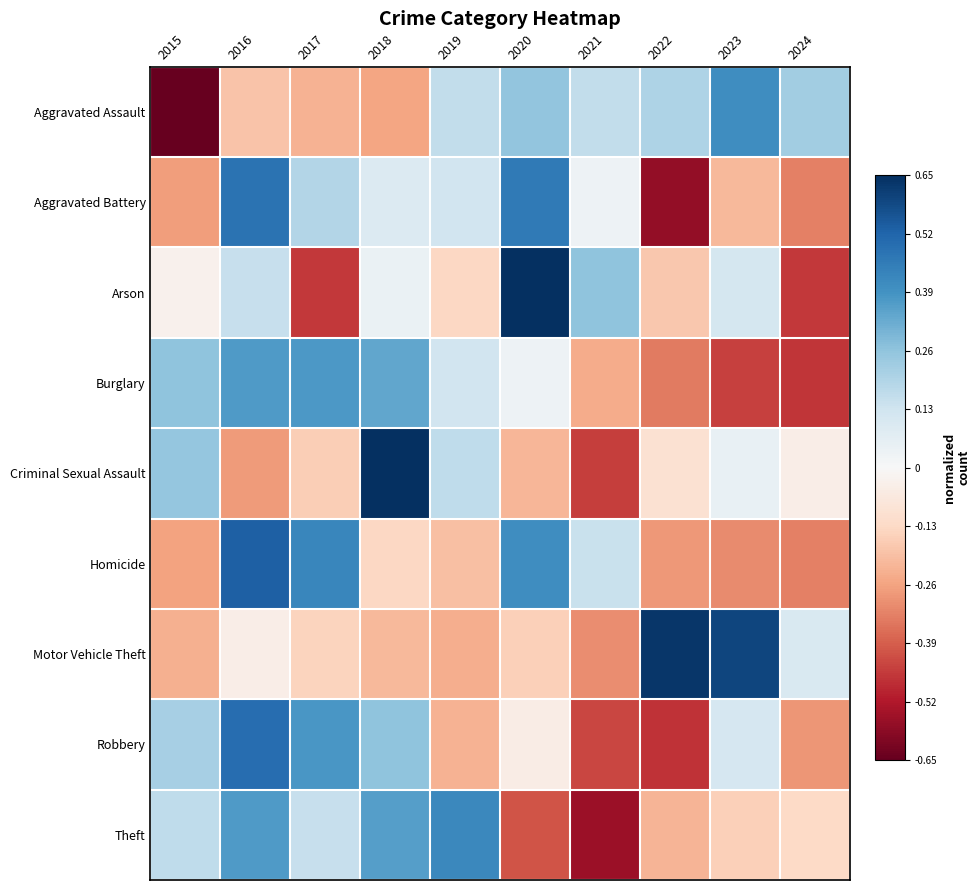

Reading right to left, transcribe all the data shown in this chart.

Aggravated Assault: 2024=0.2	2023=0.4	2022=0.2	2021=0.2	2020=0.3	2019=0.2	2018=-0.3	2017=-0.2	2016=-0.2	2015=-0.7
Aggravated Battery: 2024=-0.3	2023=-0.2	2022=-0.6	2021=0.0	2020=0.5	2019=0.1	2018=0.1	2017=0.2	2016=0.5	2015=-0.3
Arson: 2024=-0.5	2023=0.1	2022=-0.2	2021=0.3	2020=0.7	2019=-0.1	2018=0.0	2017=-0.5	2016=0.2	2015=-0.0
Burglary: 2024=-0.5	2023=-0.4	2022=-0.3	2021=-0.2	2020=0.0	2019=0.1	2018=0.3	2017=0.4	2016=0.4	2015=0.3
Criminal Sexual Assault: 2024=-0.0	2023=0.0	2022=-0.1	2021=-0.4	2020=-0.2	2019=0.2	2018=0.7	2017=-0.2	2016=-0.3	2015=0.3
Homicide: 2024=-0.3	2023=-0.3	2022=-0.3	2021=0.1	2020=0.4	2019=-0.2	2018=-0.1	2017=0.4	2016=0.5	2015=-0.3
Motor Vehicle Theft: 2024=0.1	2023=0.6	2022=0.6	2021=-0.3	2020=-0.2	2019=-0.2	2018=-0.2	2017=-0.1	2016=-0.0	2015=-0.2
Robbery: 2024=-0.3	2023=0.1	2022=-0.5	2021=-0.4	2020=-0.0	2019=-0.2	2018=0.3	2017=0.4	2016=0.5	2015=0.2
Theft: 2024=-0.1	2023=-0.2	2022=-0.2	2021=-0.6	2020=-0.4	2019=0.4	2018=0.4	2017=0.1	2016=0.4	2015=0.2